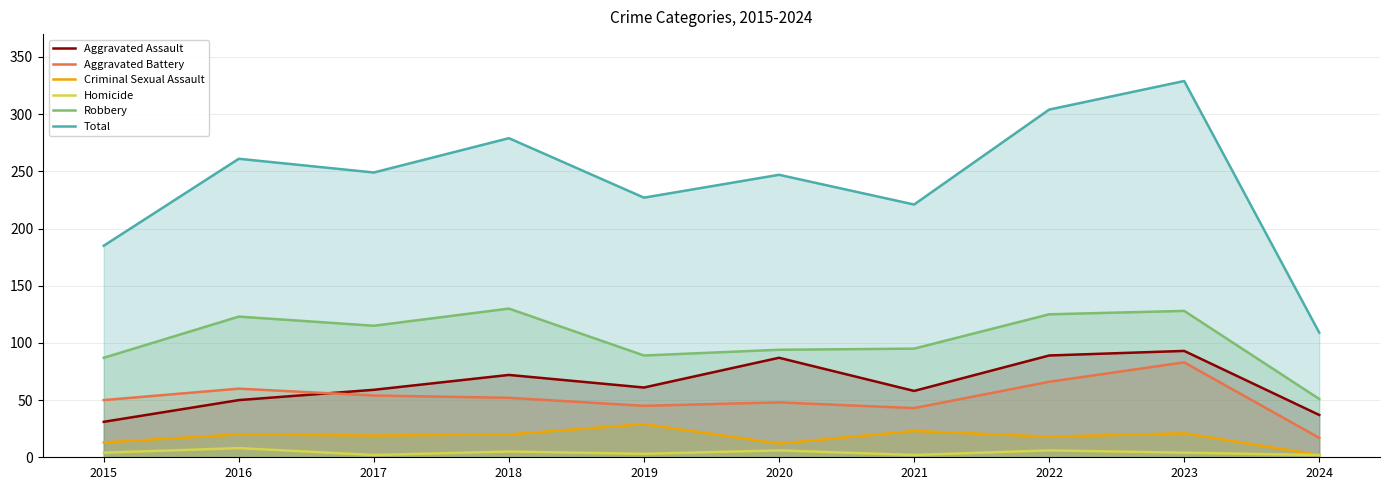

What value does the Aggravated Battery series have at 2022, to the nearest 10?

70